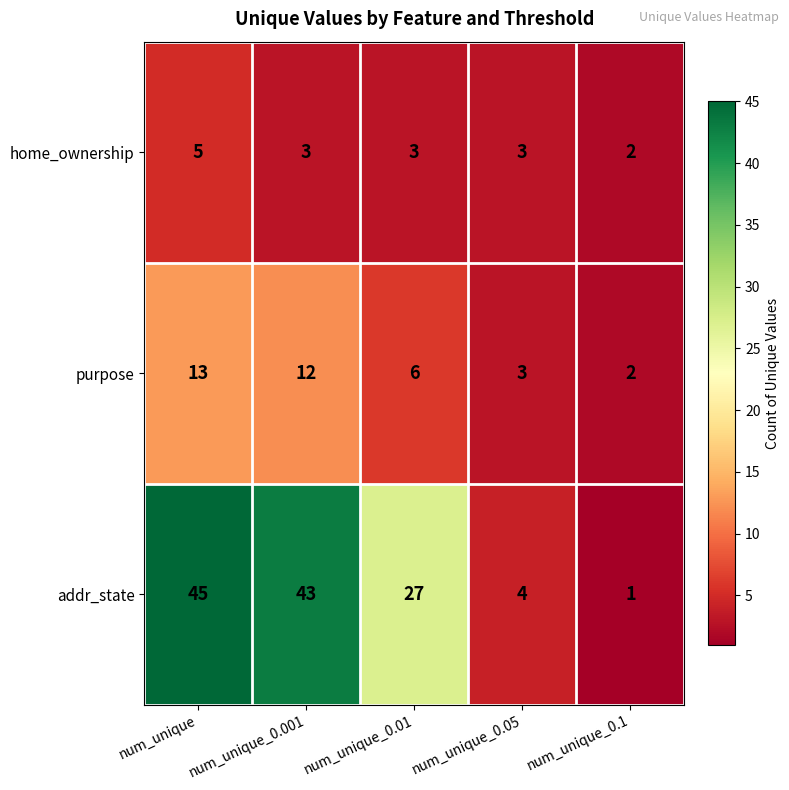

The value of addr_state at num_unique_0.001 is 43. True or false?

True